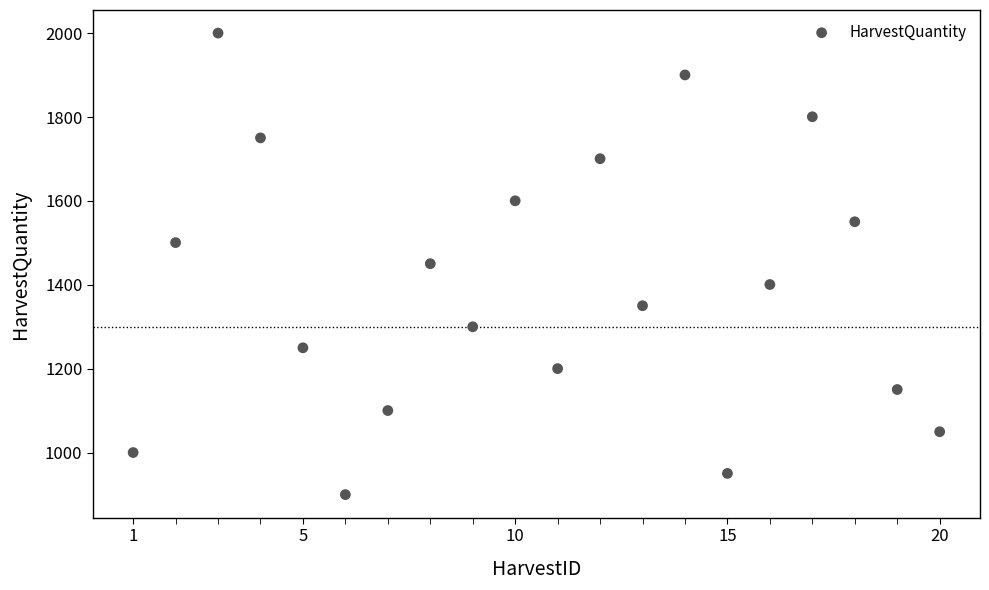

What is the range of X values (max minus min)?

19.0